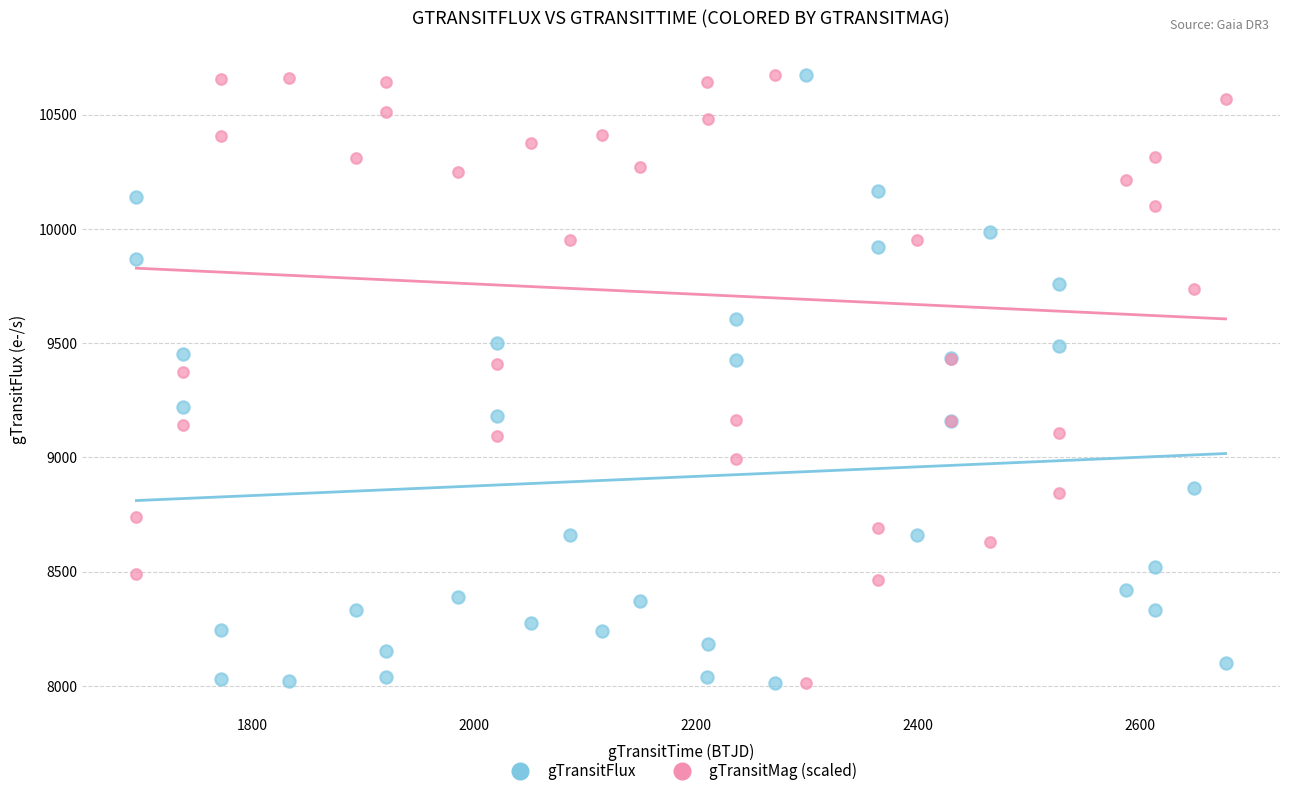

What is the X range (max minus min) for the scatter plot?

981.4